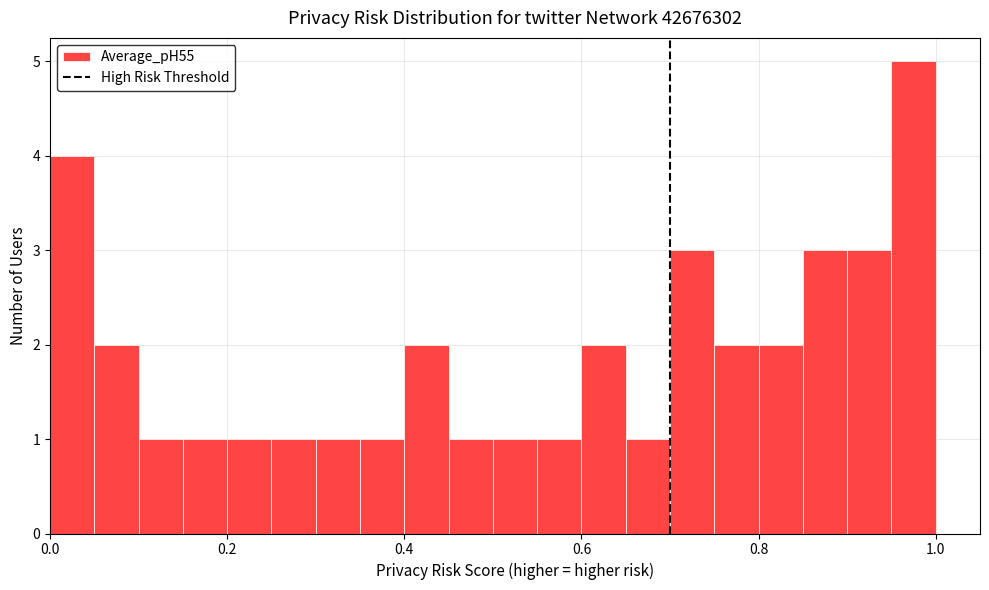

Around what value on the x-axis is the tallest bar? Give the approximate position of its centre, as read against the axis.

0.98